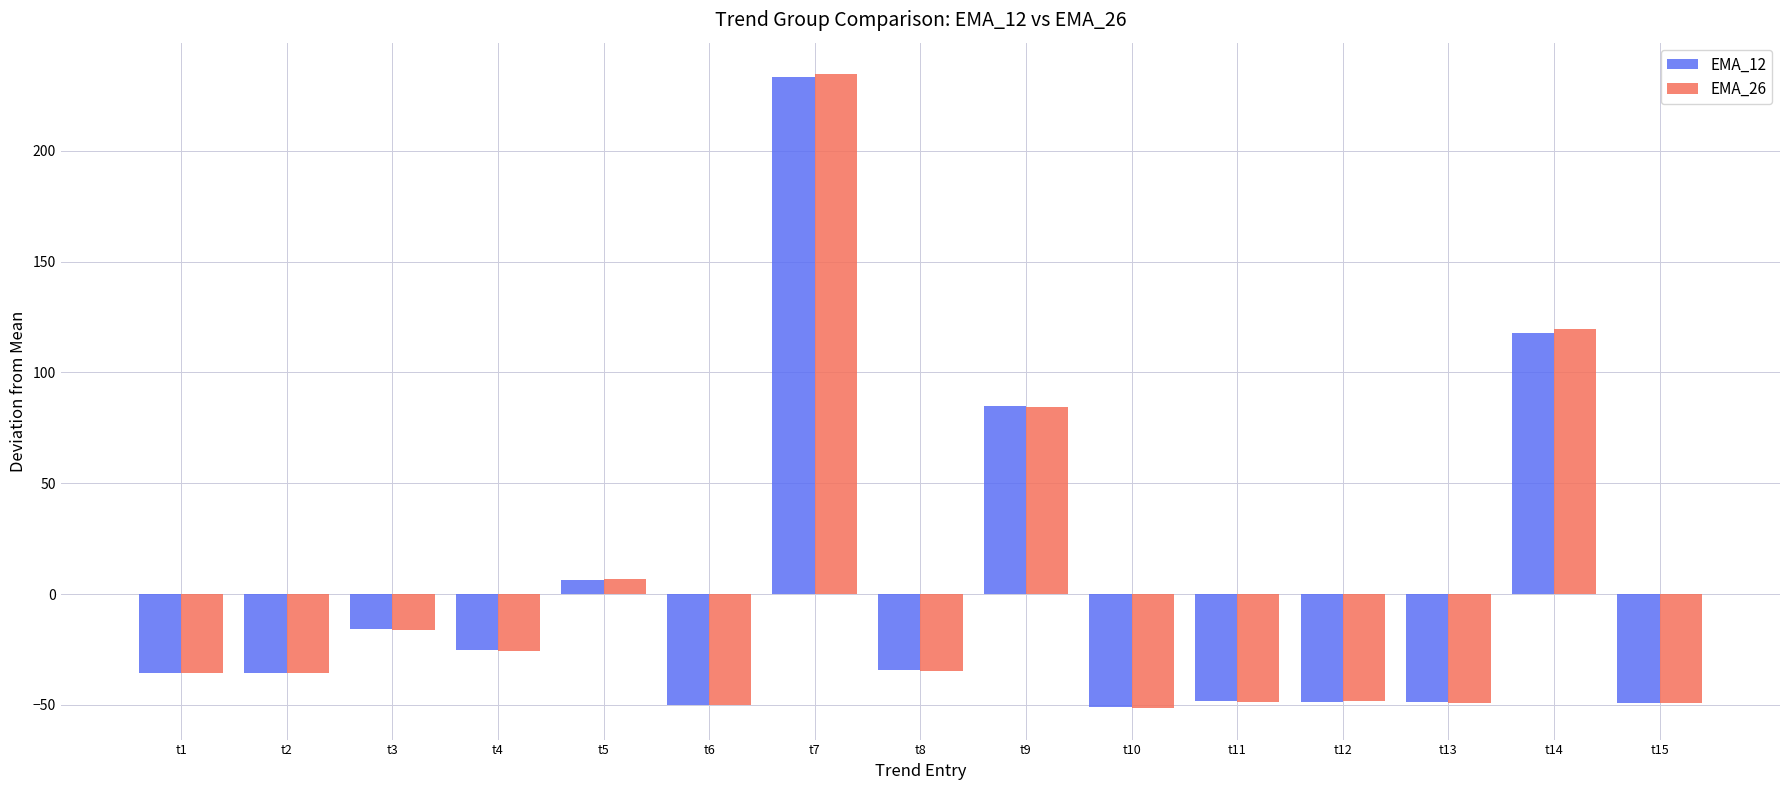

What is the maximum value shown in the chart?

234.6